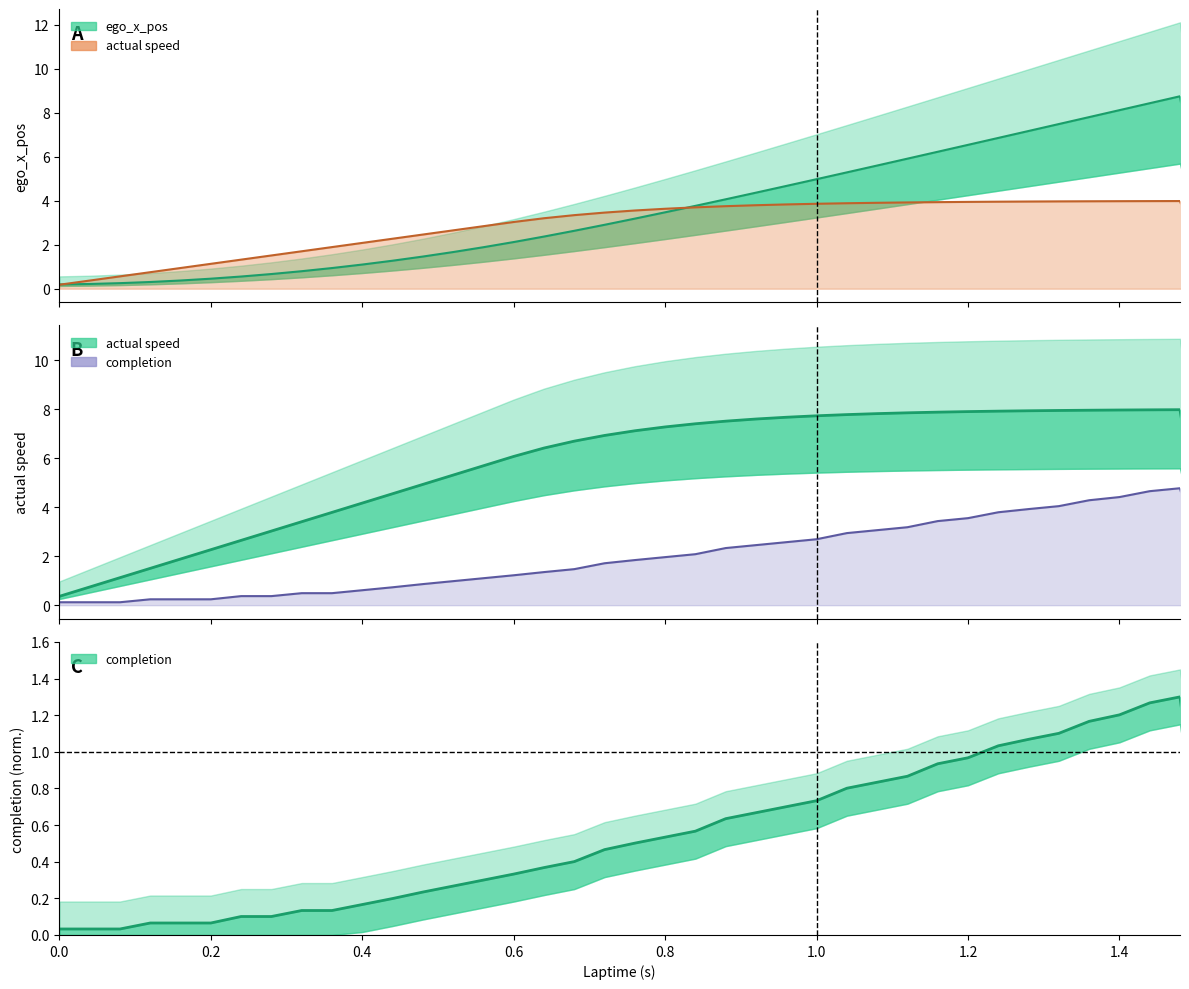

What is the average value of the completion (norm) series?

0.5